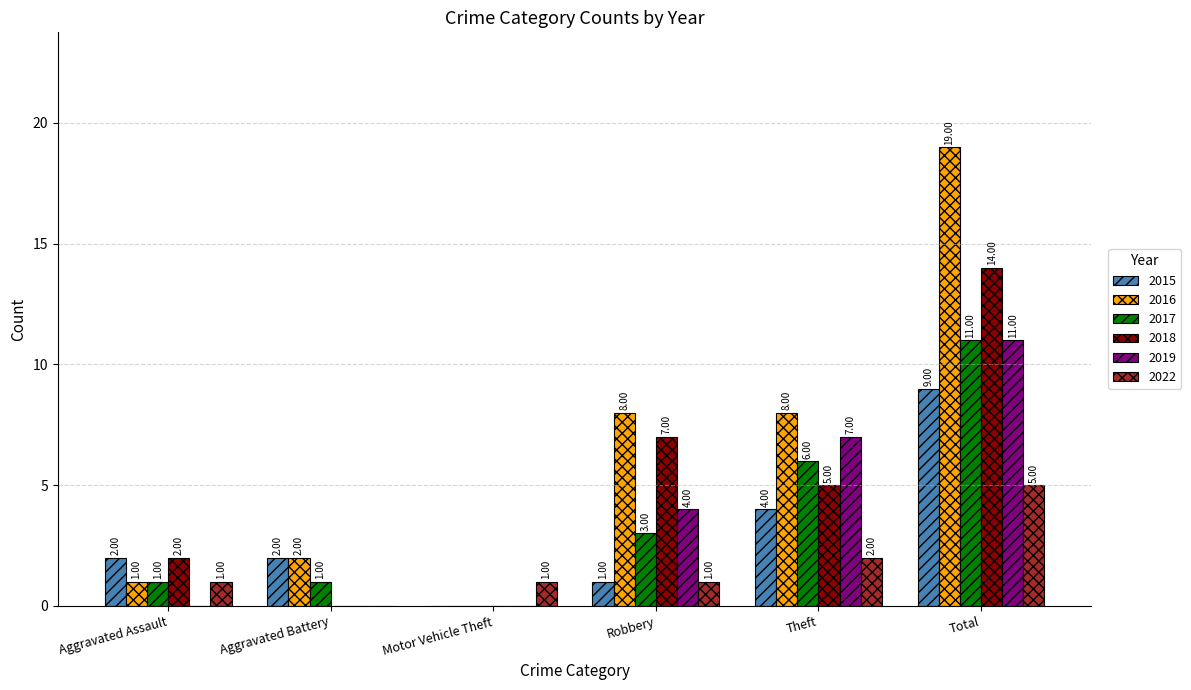

At which category does the chart reach its peak across all series?

Total